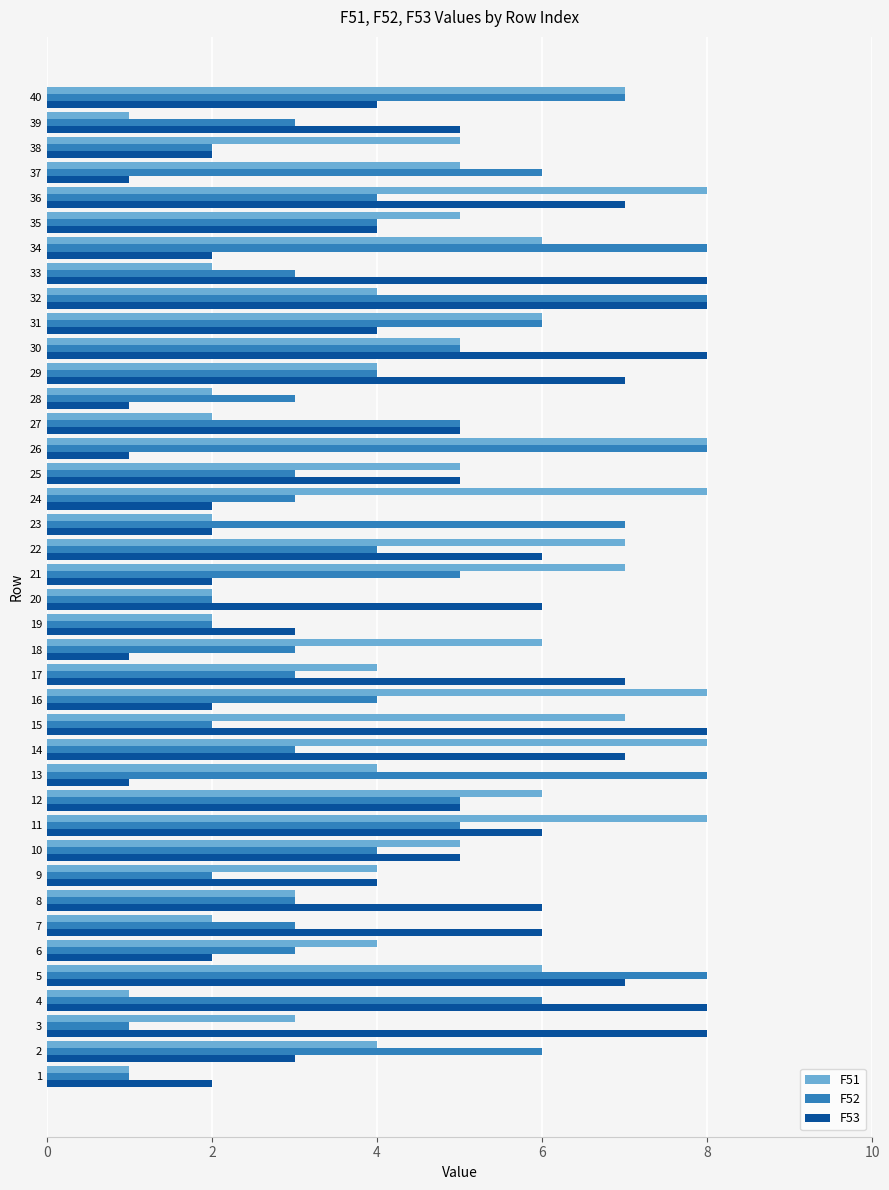

What value does the F52 series have at 12?

5